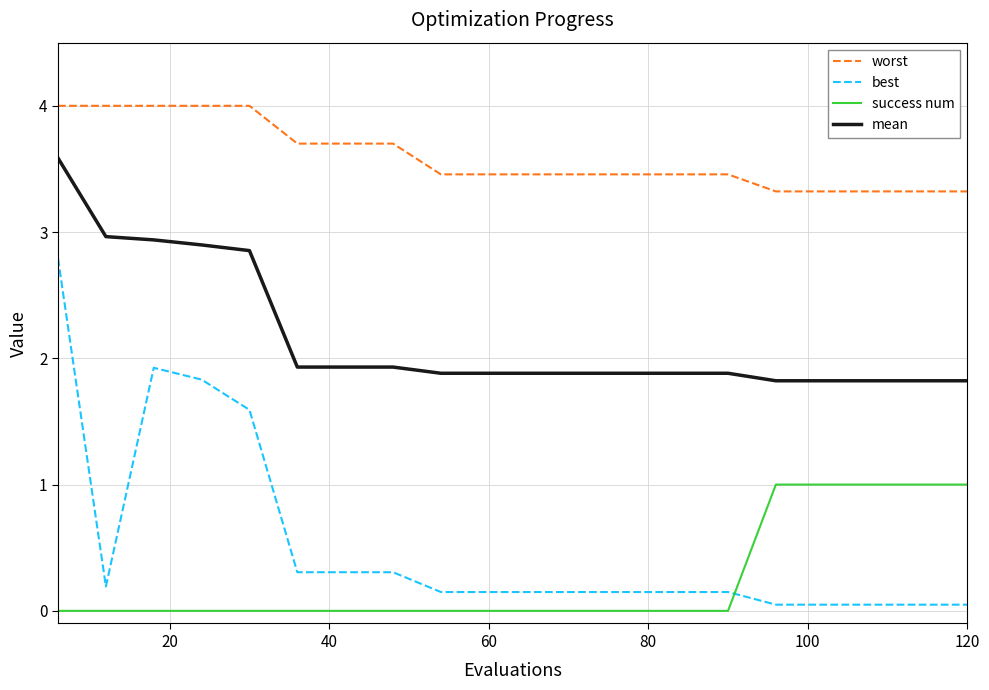

What is the highest value of the success num series?

1.0